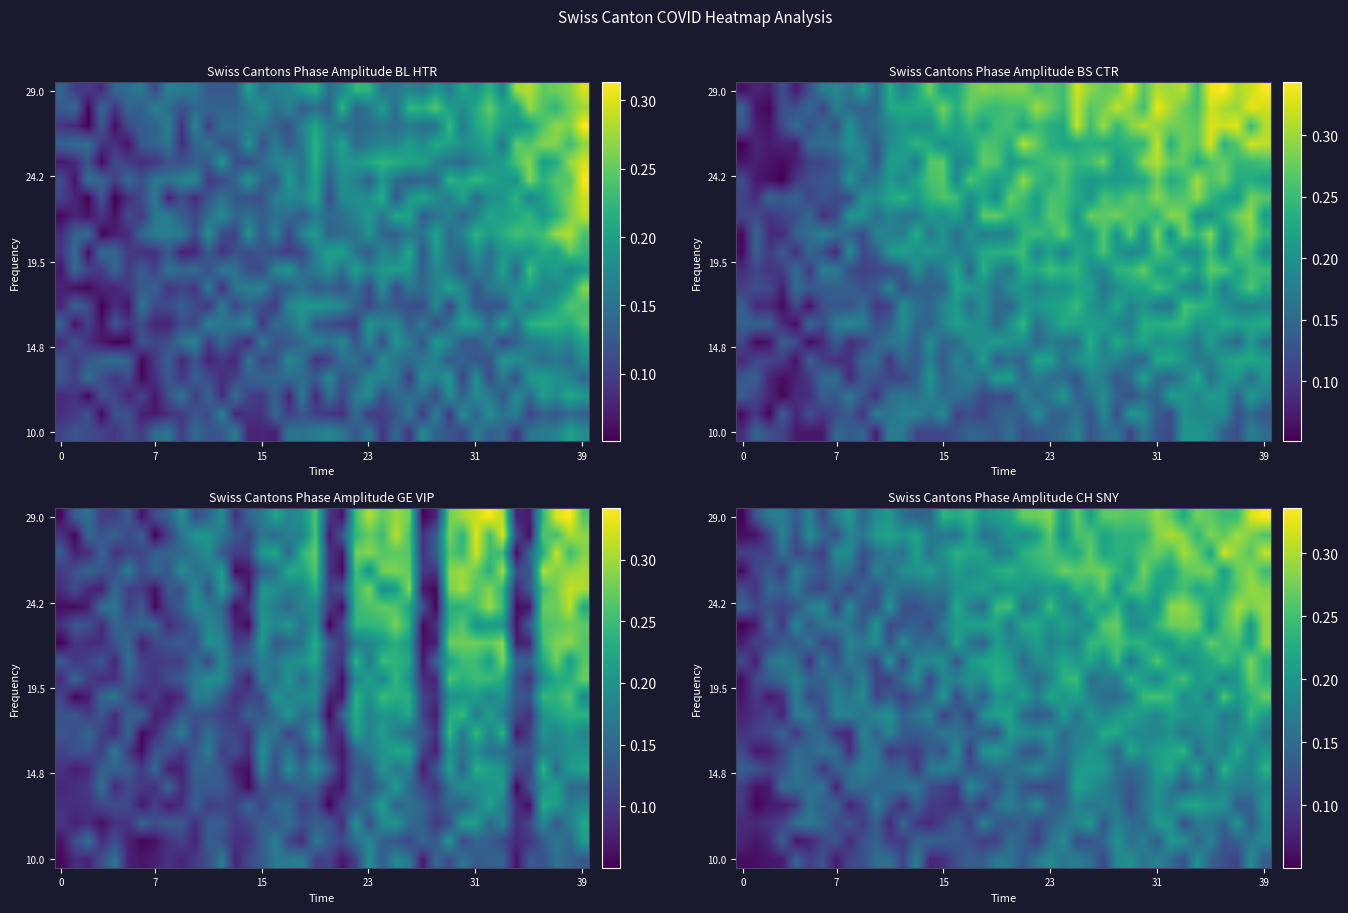

Reading right to left, list all the values displayed in this chart.

row_0: 0.1	0.2	0.1	0.1	0.1	0.2	0.1	0.2	0.2	0.2	0.2	0.2	0.1	0.2	0.2	0.2	0.2	0.2	0.1	0.2	0.2	0.1	0.1	0.1	0.1	0.1	0.2	0.1	0.2	0.2	0.1	0.1	0.1	0.1	0.1	0.1	0.1	0.1	0.1	0.1
row_1: 0.2	0.2	0.1	0.1	0.2	0.1	0.2	0.2	0.1	0.2	0.2	0.2	0.1	0.1	0.1	0.2	0.2	0.1	0.1	0.2	0.1	0.1	0.1	0.1	0.1	0.1	0.1	0.1	0.1	0.1	0.1	0.1	0.1	0.1	0.1	0.1	0.1	0.1	0.1	0.1
row_2: 0.2	0.1	0.2	0.1	0.2	0.2	0.1	0.2	0.2	0.1	0.2	0.2	0.1	0.2	0.2	0.2	0.1	0.1	0.1	0.1	0.1	0.2	0.1	0.1	0.1	0.1	0.1	0.1	0.1	0.1	0.1	0.1	0.1	0.2	0.2	0.2	0.1	0.1	0.1	0.1
row_3: 0.2	0.1	0.1	0.2	0.2	0.2	0.2	0.2	0.2	0.2	0.1	0.2	0.2	0.2	0.2	0.1	0.1	0.2	0.1	0.2	0.2	0.1	0.1	0.1	0.1	0.1	0.1	0.1	0.1	0.2	0.1	0.1	0.1	0.1	0.2	0.1	0.1	0.1	0.1	0.1
row_4: 0.2	0.2	0.2	0.2	0.2	0.2	0.1	0.2	0.2	0.2	0.1	0.2	0.2	0.2	0.2	0.1	0.1	0.1	0.1	0.2	0.1	0.2	0.2	0.1	0.1	0.1	0.2	0.2	0.2	0.1	0.2	0.2	0.1	0.2	0.2	0.2	0.2	0.1	0.1	0.1
row_5: 0.2	0.2	0.2	0.2	0.1	0.2	0.2	0.2	0.2	0.2	0.1	0.2	0.2	0.2	0.2	0.1	0.2	0.2	0.2	0.2	0.2	0.1	0.1	0.2	0.2	0.2	0.1	0.1	0.1	0.2	0.2	0.1	0.1	0.1	0.1	0.2	0.1	0.1	0.1	0.1
row_6: 0.2	0.2	0.2	0.2	0.2	0.1	0.2	0.2	0.2	0.2	0.2	0.1	0.2	0.2	0.2	0.2	0.2	0.1	0.1	0.2	0.2	0.2	0.1	0.2	0.1	0.1	0.1	0.1	0.1	0.2	0.2	0.1	0.2	0.2	0.1	0.1	0.1	0.1	0.1	0.1
row_7: 0.2	0.2	0.2	0.2	0.2	0.2	0.2	0.2	0.2	0.2	0.2	0.2	0.2	0.2	0.2	0.1	0.2	0.2	0.2	0.2	0.1	0.1	0.1	0.2	0.2	0.1	0.1	0.1	0.2	0.1	0.2	0.1	0.1	0.1	0.1	0.1	0.1	0.1	0.1	0.1
row_8: 0.2	0.2	0.2	0.2	0.2	0.2	0.2	0.2	0.2	0.2	0.2	0.2	0.2	0.2	0.2	0.2	0.1	0.1	0.1	0.2	0.2	0.2	0.1	0.1	0.1	0.2	0.2	0.1	0.2	0.2	0.2	0.2	0.2	0.1	0.2	0.2	0.1	0.1	0.1	0.1
row_9: 0.3	0.2	0.2	0.3	0.2	0.2	0.2	0.2	0.3	0.2	0.2	0.2	0.2	0.2	0.2	0.2	0.2	0.2	0.2	0.2	0.2	0.1	0.2	0.1	0.2	0.1	0.1	0.1	0.1	0.1	0.2	0.2	0.2	0.1	0.1	0.2	0.1	0.1	0.1	0.1
row_10: 0.2	0.3	0.2	0.2	0.2	0.2	0.3	0.2	0.2	0.2	0.2	0.2	0.2	0.2	0.2	0.2	0.2	0.1	0.2	0.2	0.2	0.2	0.2	0.2	0.2	0.1	0.2	0.2	0.1	0.1	0.2	0.1	0.2	0.1	0.1	0.2	0.1	0.1	0.1	0.1
row_11: 0.2	0.3	0.2	0.3	0.2	0.2	0.2	0.2	0.3	0.2	0.2	0.2	0.2	0.2	0.2	0.2	0.2	0.2	0.1	0.2	0.2	0.2	0.2	0.1	0.2	0.2	0.2	0.1	0.2	0.1	0.1	0.2	0.1	0.2	0.1	0.2	0.2	0.2	0.1	0.1
row_12: 0.3	0.2	0.3	0.2	0.3	0.2	0.2	0.2	0.2	0.2	0.2	0.3	0.2	0.2	0.2	0.2	0.2	0.2	0.2	0.2	0.2	0.1	0.2	0.2	0.1	0.2	0.1	0.2	0.1	0.2	0.2	0.2	0.1	0.1	0.2	0.1	0.1	0.1	0.1	0.1
row_13: 0.3	0.2	0.3	0.3	0.2	0.3	0.3	0.3	0.2	0.2	0.2	0.3	0.3	0.2	0.2	0.2	0.2	0.2	0.2	0.2	0.2	0.2	0.2	0.2	0.2	0.1	0.1	0.1	0.1	0.2	0.1	0.2	0.2	0.2	0.1	0.2	0.1	0.1	0.1	0.1
row_14: 0.3	0.3	0.3	0.2	0.2	0.3	0.3	0.3	0.2	0.2	0.2	0.2	0.2	0.2	0.2	0.2	0.2	0.2	0.2	0.3	0.2	0.2	0.2	0.2	0.1	0.1	0.1	0.1	0.2	0.1	0.1	0.2	0.1	0.2	0.2	0.1	0.1	0.1	0.1	0.1
row_15: 0.3	0.3	0.3	0.2	0.2	0.2	0.3	0.2	0.2	0.3	0.3	0.2	0.3	0.2	0.2	0.2	0.2	0.2	0.2	0.2	0.2	0.2	0.2	0.2	0.2	0.2	0.2	0.2	0.2	0.1	0.1	0.1	0.1	0.1	0.1	0.2	0.1	0.1	0.1	0.1
row_16: 0.2	0.3	0.3	0.2	0.3	0.3	0.3	0.2	0.2	0.3	0.2	0.2	0.3	0.3	0.3	0.3	0.2	0.2	0.2	0.2	0.2	0.2	0.2	0.2	0.2	0.2	0.2	0.2	0.2	0.2	0.1	0.2	0.2	0.1	0.1	0.2	0.1	0.1	0.1	0.1
row_17: 0.3	0.3	0.3	0.3	0.2	0.3	0.3	0.3	0.3	0.3	0.2	0.2	0.2	0.3	0.2	0.2	0.3	0.2	0.2	0.2	0.2	0.2	0.2	0.2	0.2	0.2	0.2	0.2	0.2	0.2	0.1	0.2	0.2	0.1	0.1	0.1	0.2	0.1	0.1	0.1
row_18: 0.3	0.3	0.3	0.3	0.3	0.2	0.3	0.3	0.3	0.2	0.2	0.2	0.2	0.3	0.3	0.2	0.3	0.2	0.2	0.2	0.2	0.2	0.2	0.2	0.2	0.2	0.2	0.2	0.2	0.2	0.2	0.2	0.1	0.1	0.2	0.1	0.2	0.1	0.1	0.1
row_19: 0.3	0.3	0.2	0.2	0.3	0.3	0.2	0.3	0.3	0.3	0.3	0.3	0.3	0.2	0.3	0.2	0.3	0.3	0.3	0.2	0.2	0.2	0.2	0.2	0.2	0.1	0.1	0.2	0.2	0.2	0.1	0.2	0.2	0.1	0.2	0.1	0.2	0.2	0.1	0.1